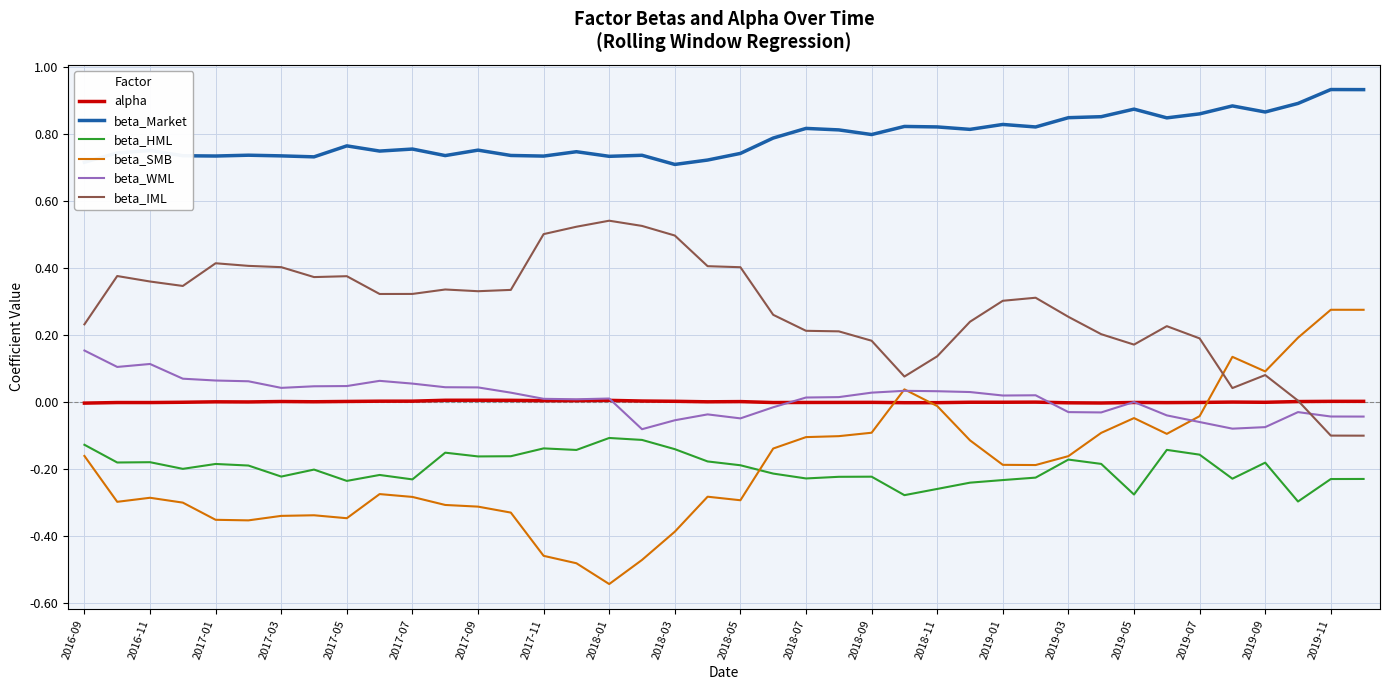

List the series in order of their peak value, lowest first.

beta_HML, alpha, beta_WML, beta_SMB, beta_IML, beta_Market